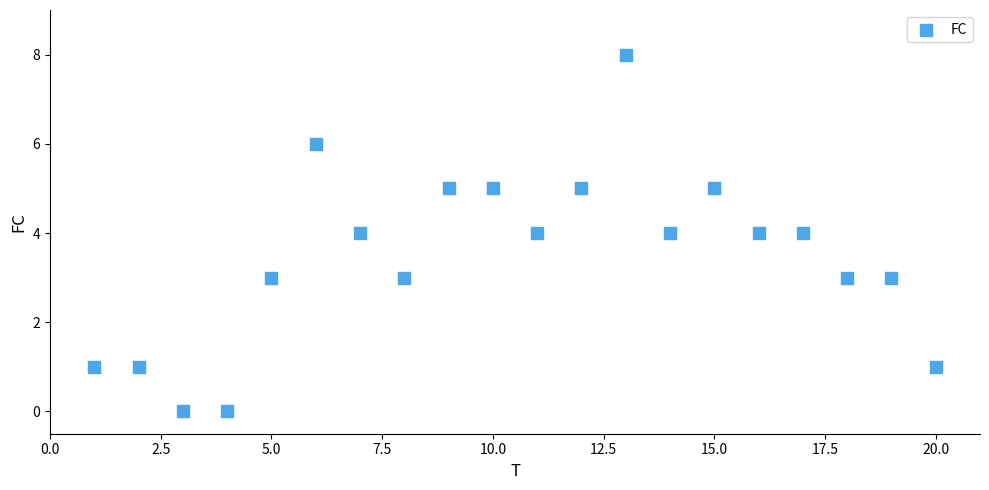

What is the range of X values (max minus min)?

19